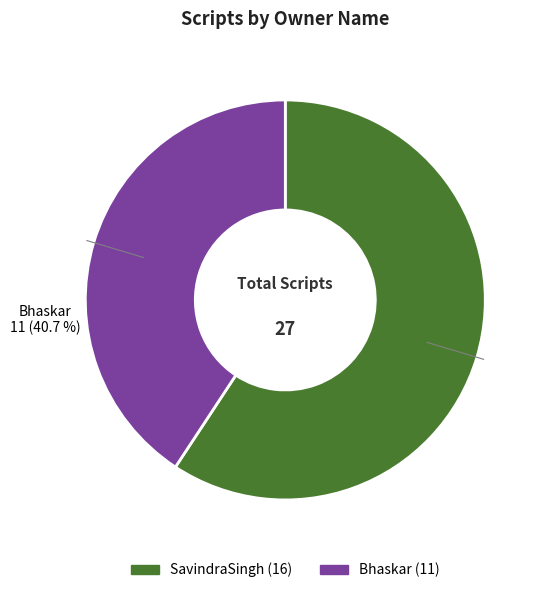

Count the number of slices in the pie.

2